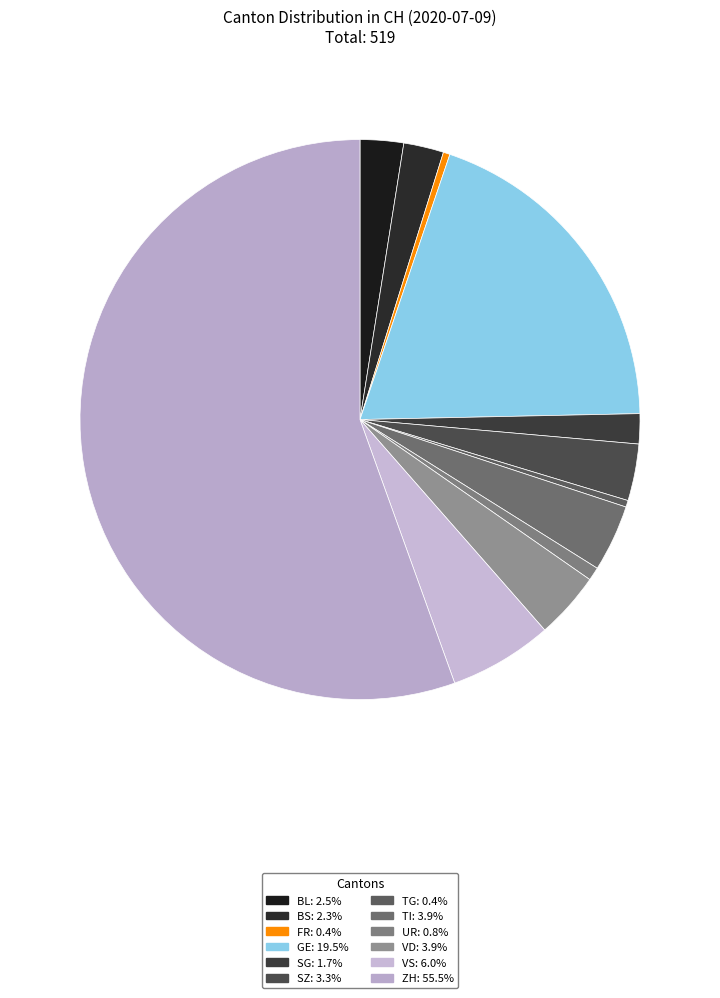

Which slice is the largest?

ZH